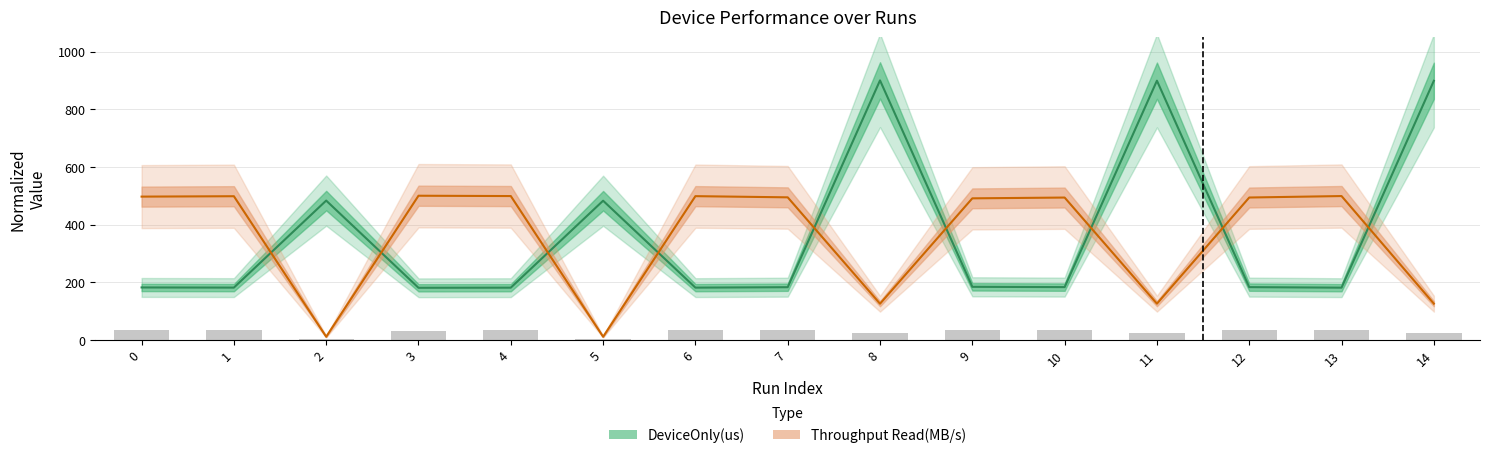

Count the number of categories in the chart.

15